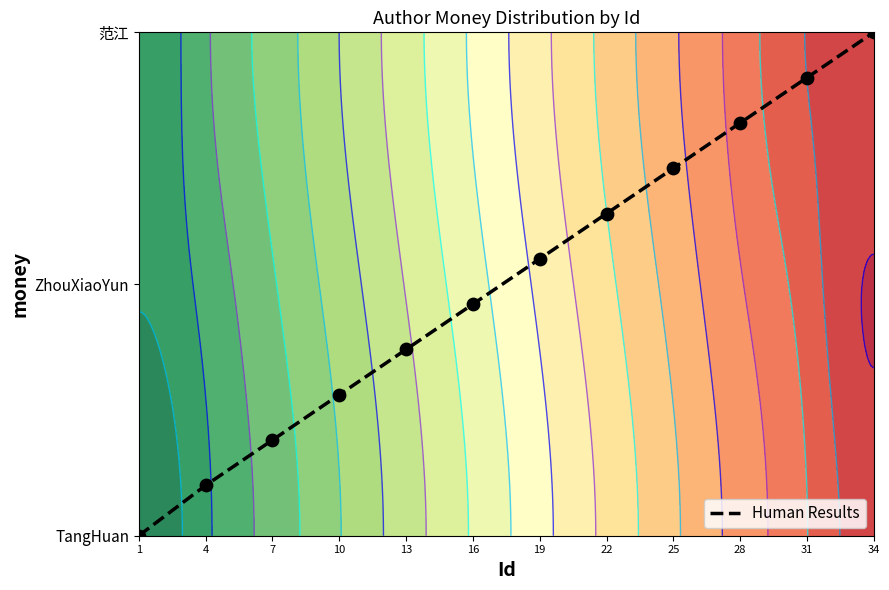

The chart shows a value of 0.7 at 13. True or false?

True